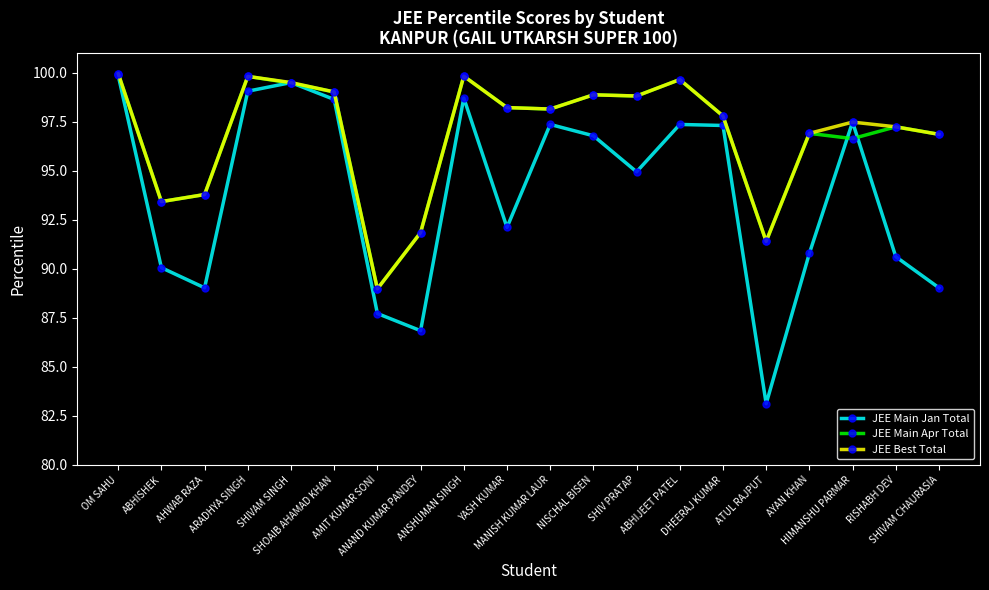

What is the greatest value displayed?

100.0